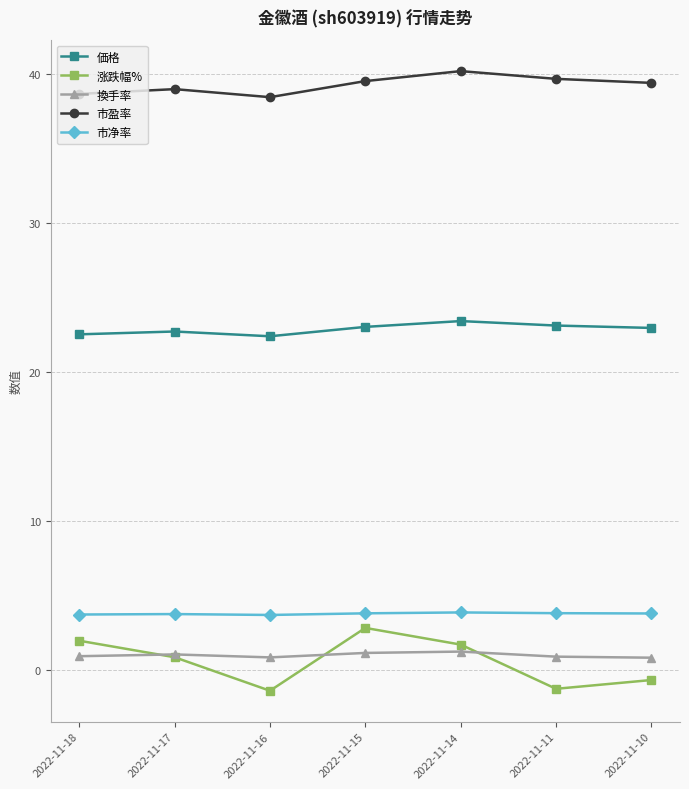

Is it true that 市净率 equals 3.8 at 2022-11-15?

True